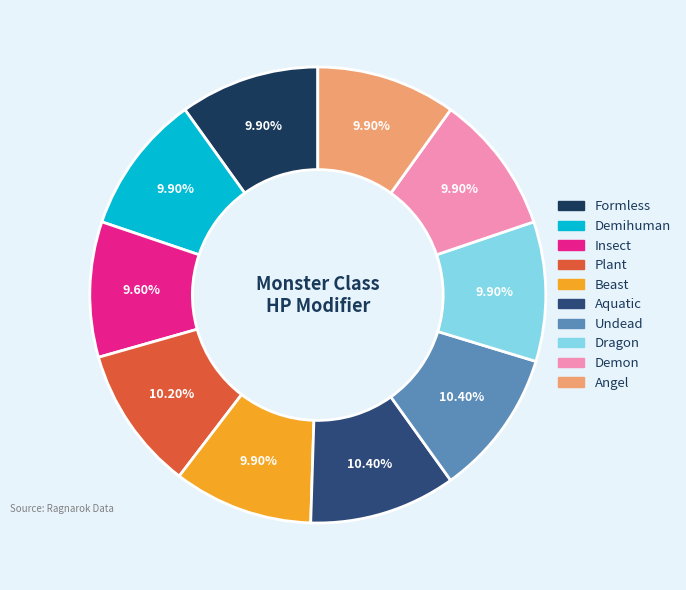

How many slices are in this pie chart?

10